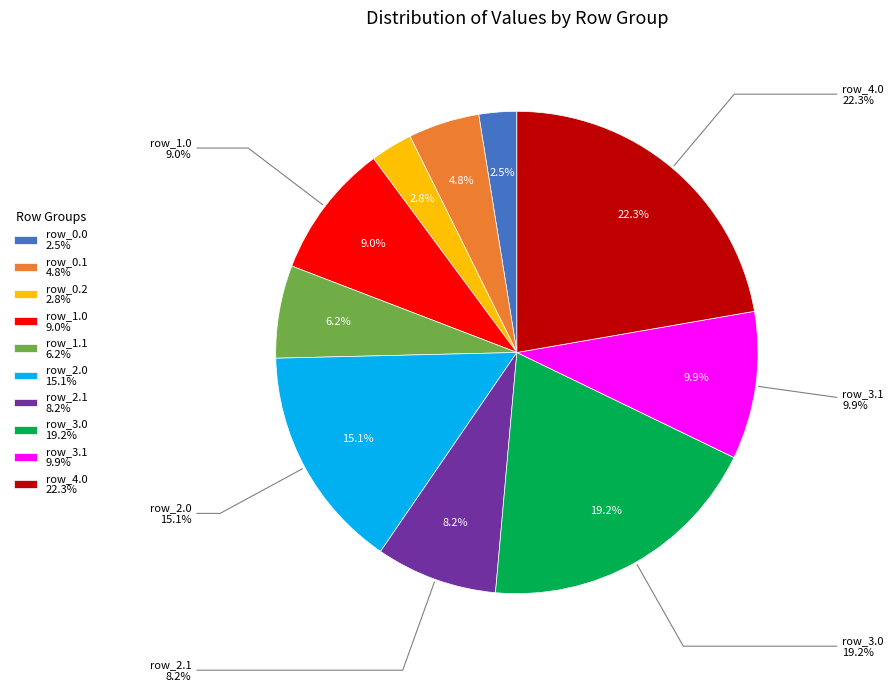

Is it true that row_0.0 is 14% of the pie?

False